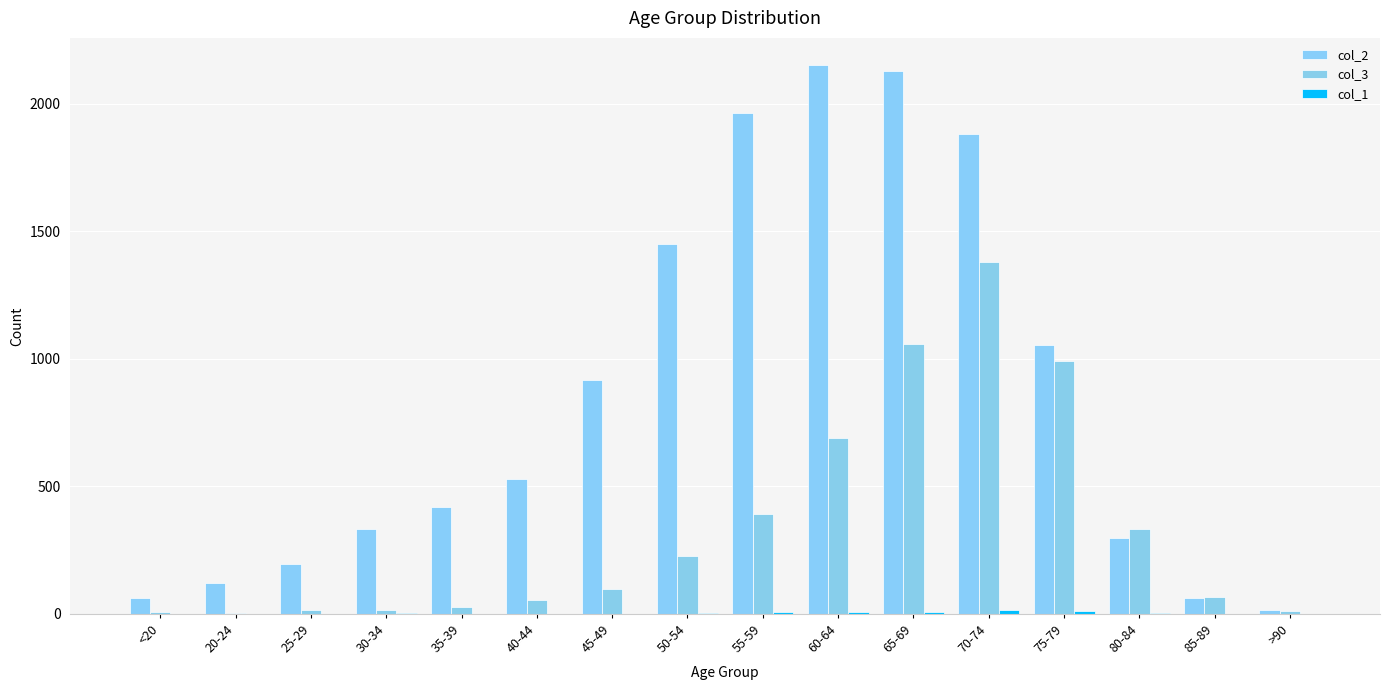

At which label is col_3 closest to 691?

60-64